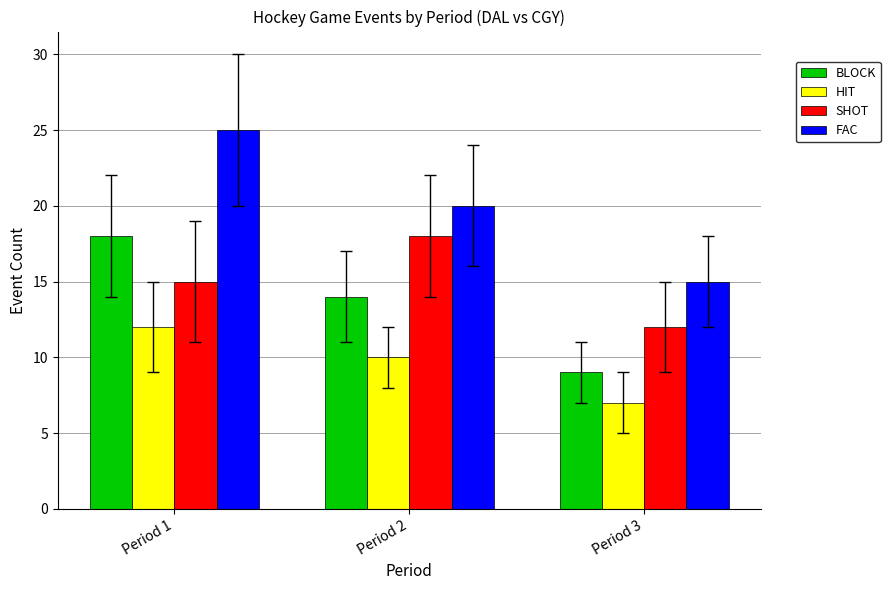

At which label is HIT closest to 9?

Period 2